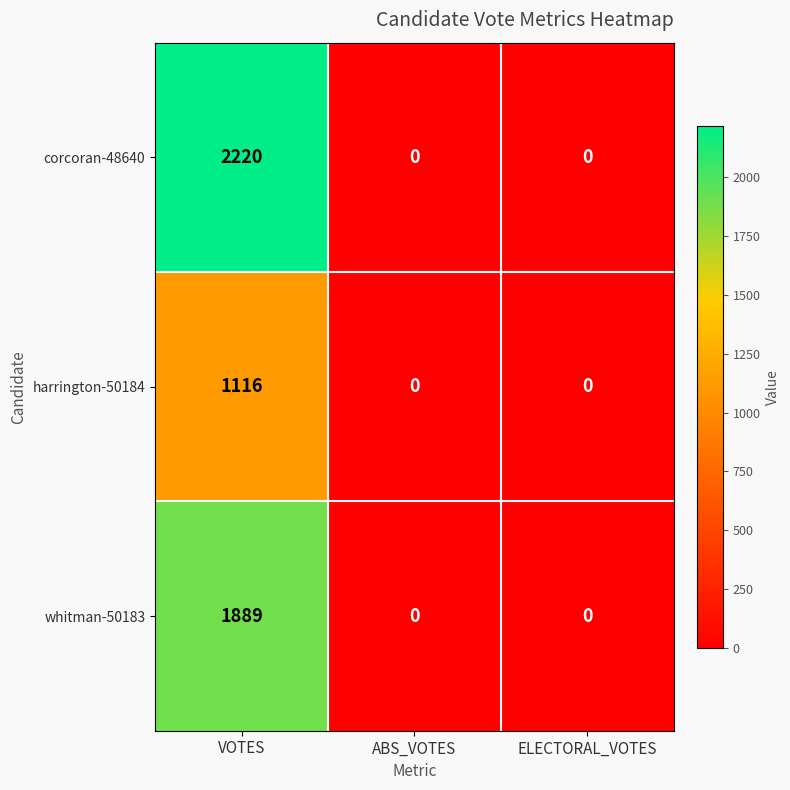

What is the difference between the corcoran-48640 values at VOTES and ABS_VOTES?

2220